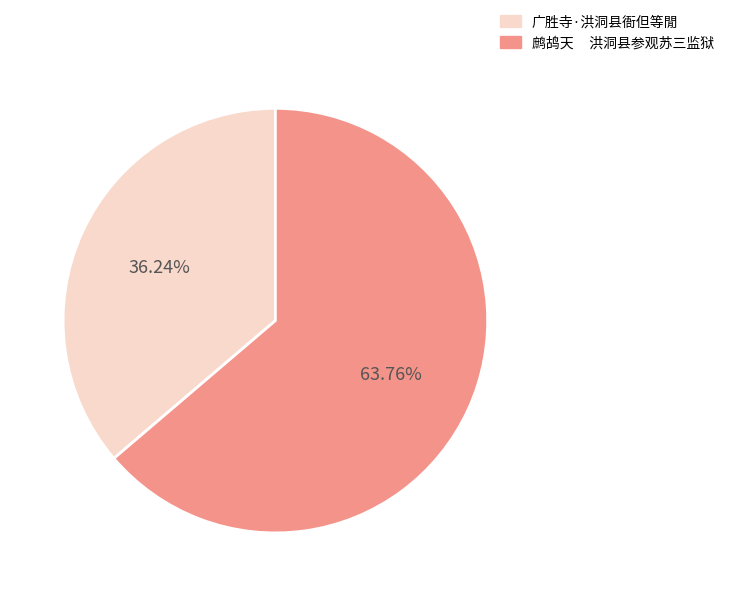

Which slice is the smallest?

广胜寺·洪洞县衙但等閒